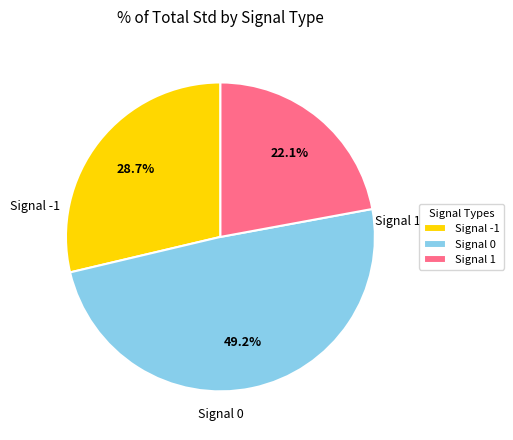

Between Signal -1 and Signal 1, which is larger?

Signal -1